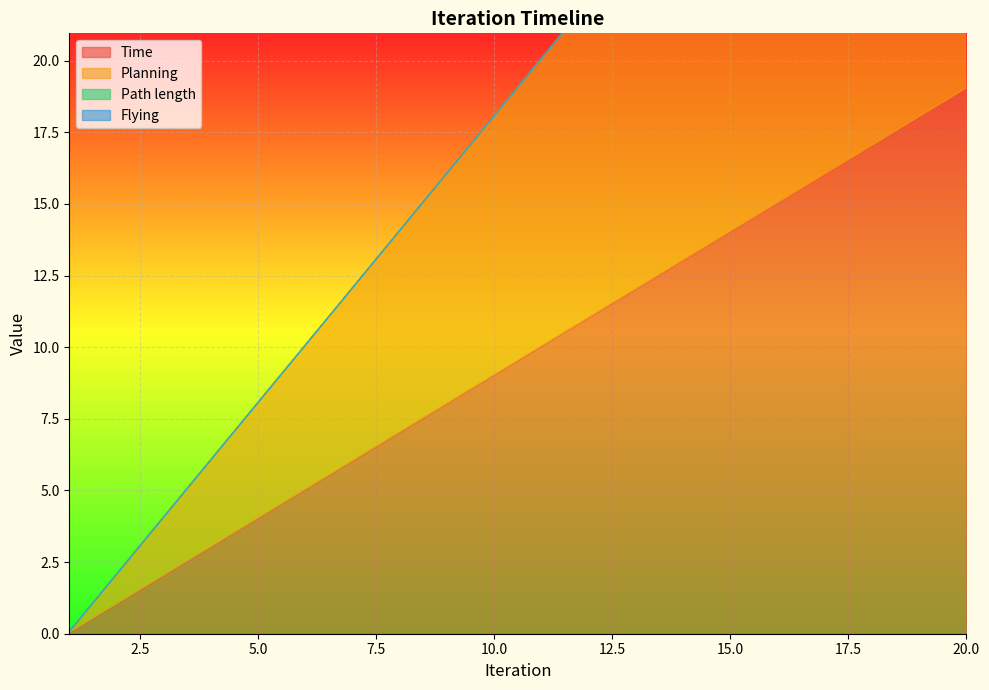

What is the difference between the maximum and second lowest values in the Planning series?

18.0